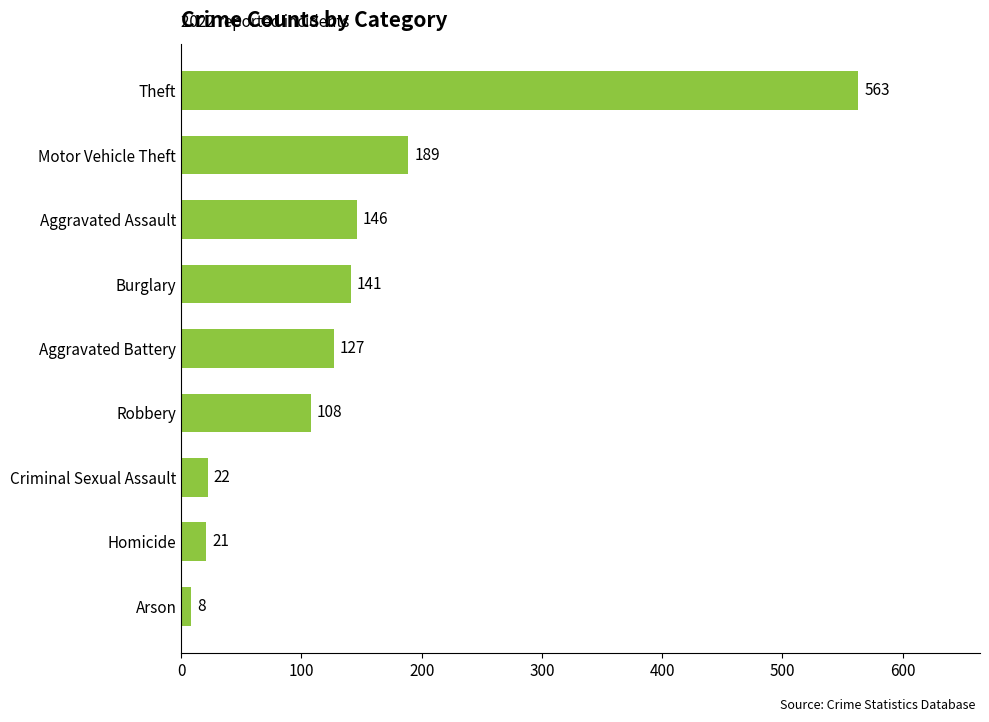

The chart shows a value of 207 at Burglary. True or false?

False